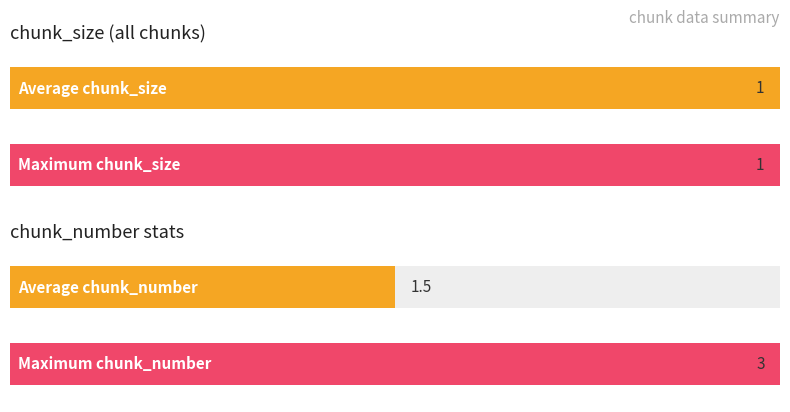

How many data points does each series have?

4